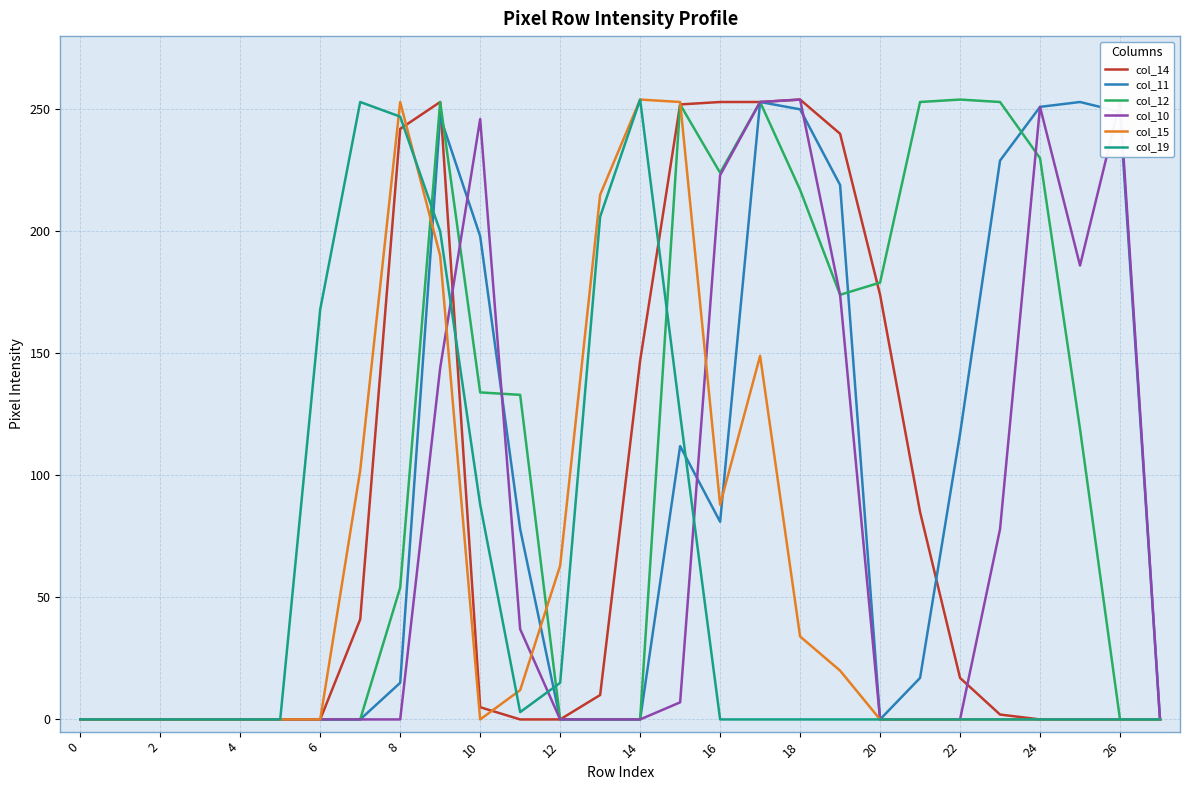

Which series has the largest total across all categories?

col_12